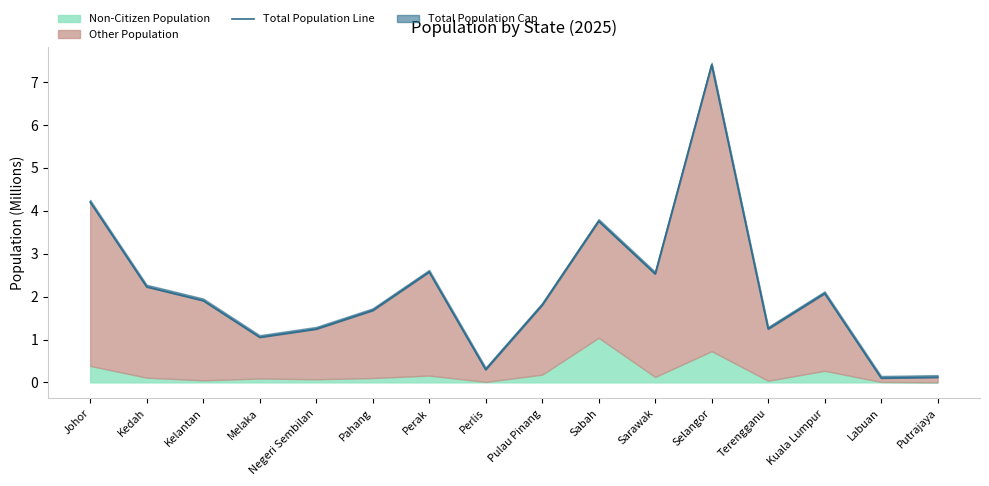

The chart shows a value of 5.7 at Johor. True or false?

False